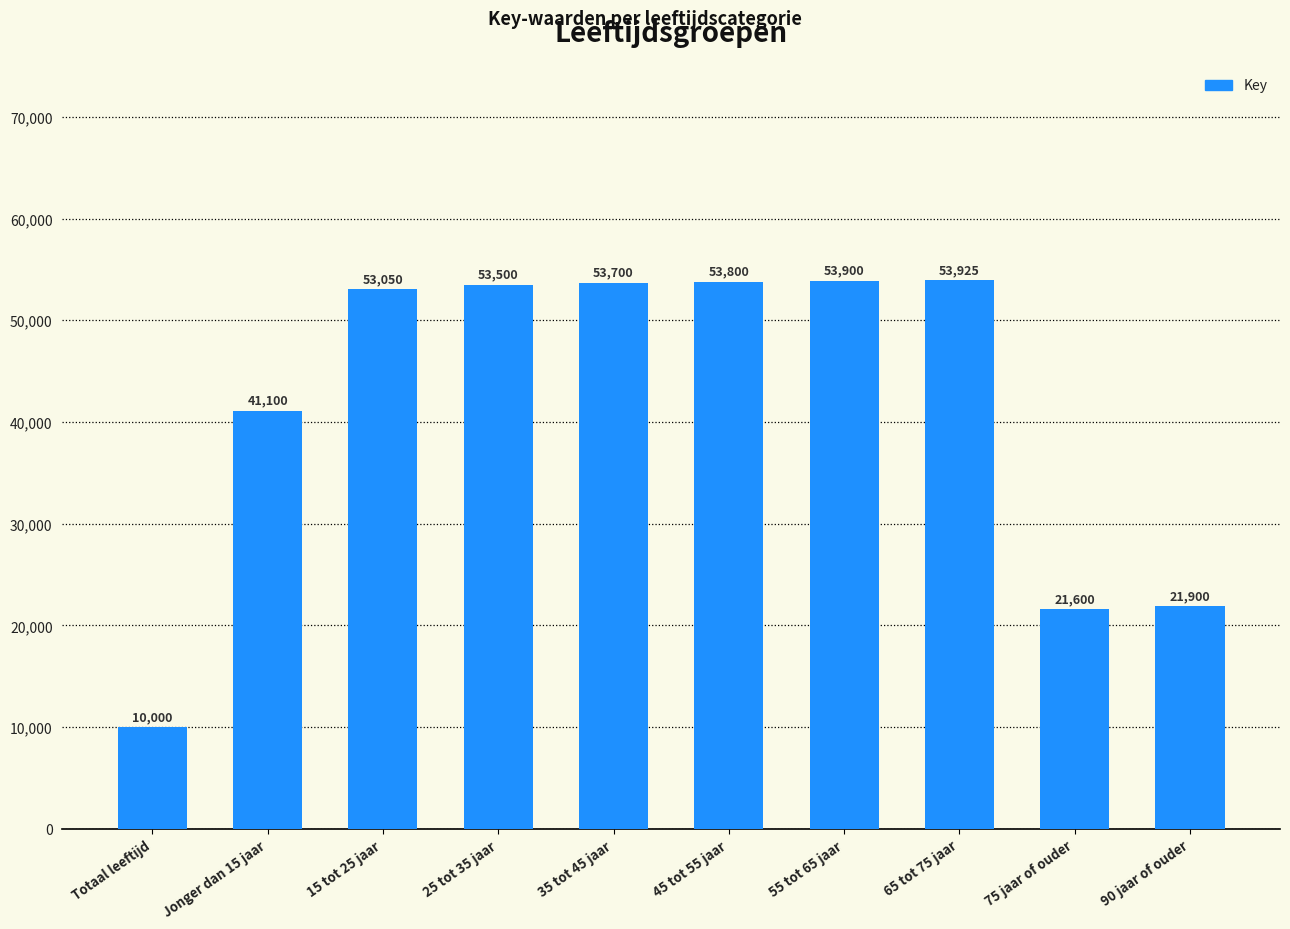

List the labels in order of value, largest first.

65 tot 75 jaar, 55 tot 65 jaar, 45 tot 55 jaar, 35 tot 45 jaar, 25 tot 35 jaar, 15 tot 25 jaar, Jonger dan 15 jaar, 90 jaar of ouder, 75 jaar of ouder, Totaal leeftijd